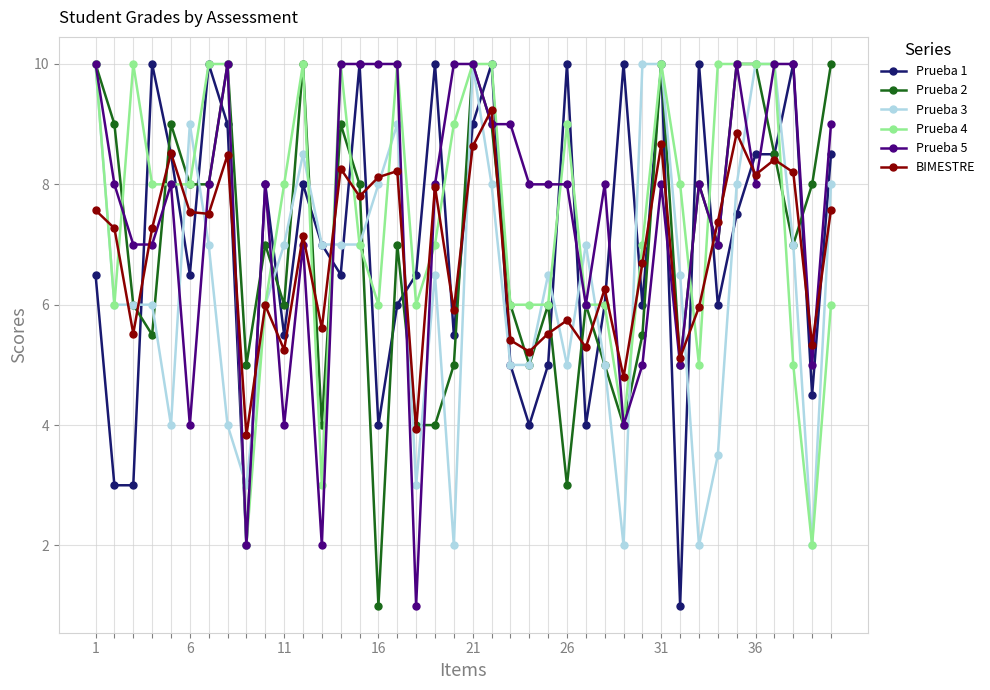

What is the maximum value for Prueba 5?

10.0